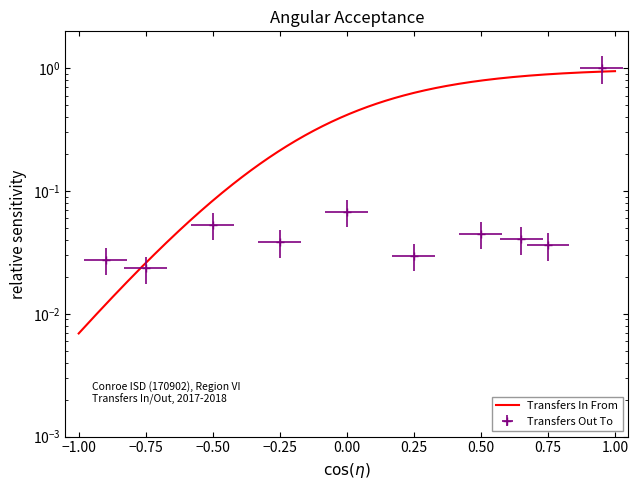

True or false: the data shows 0.0 at −0.50.

False